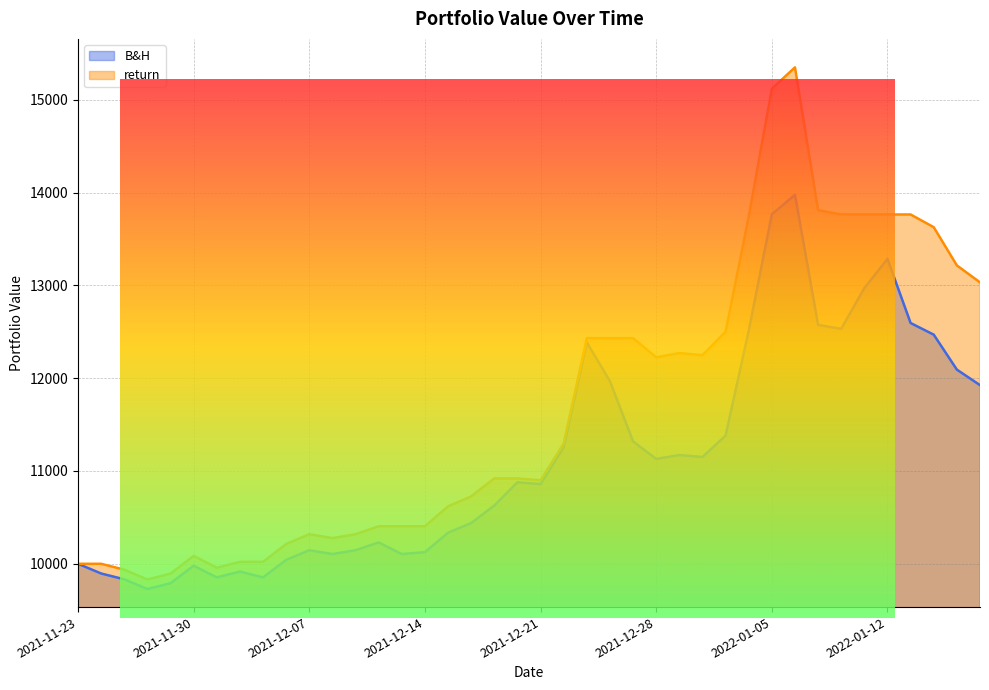

What is the label of the 32nd point from the left?

2022-01-06